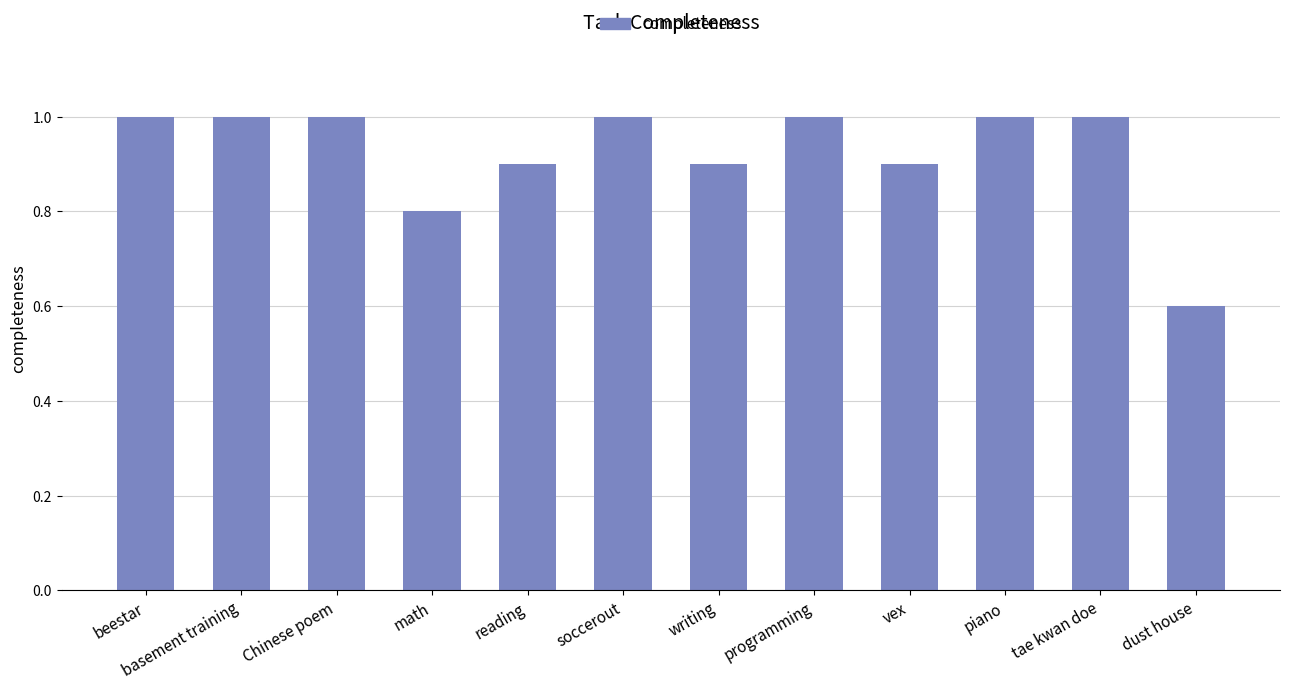

How many values are below 1?

5